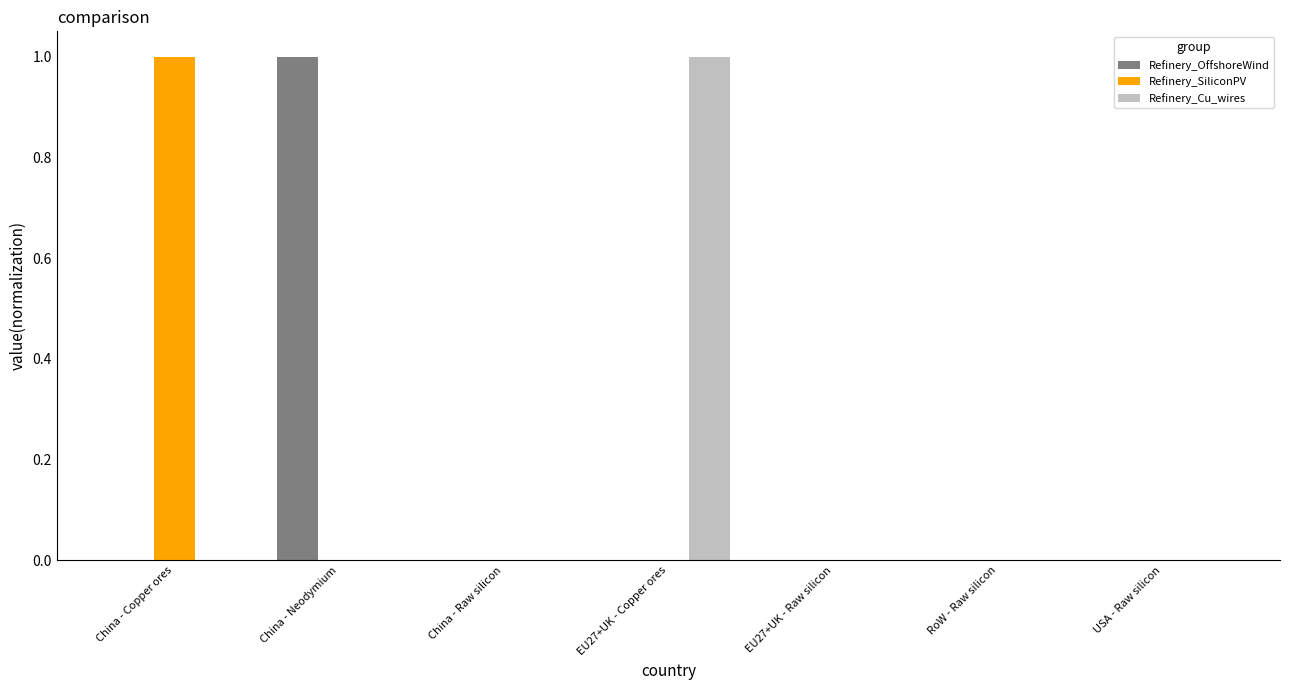

The Refinery_OffshoreWind series shows -1 at RoW - Raw silicon. True or false?

False